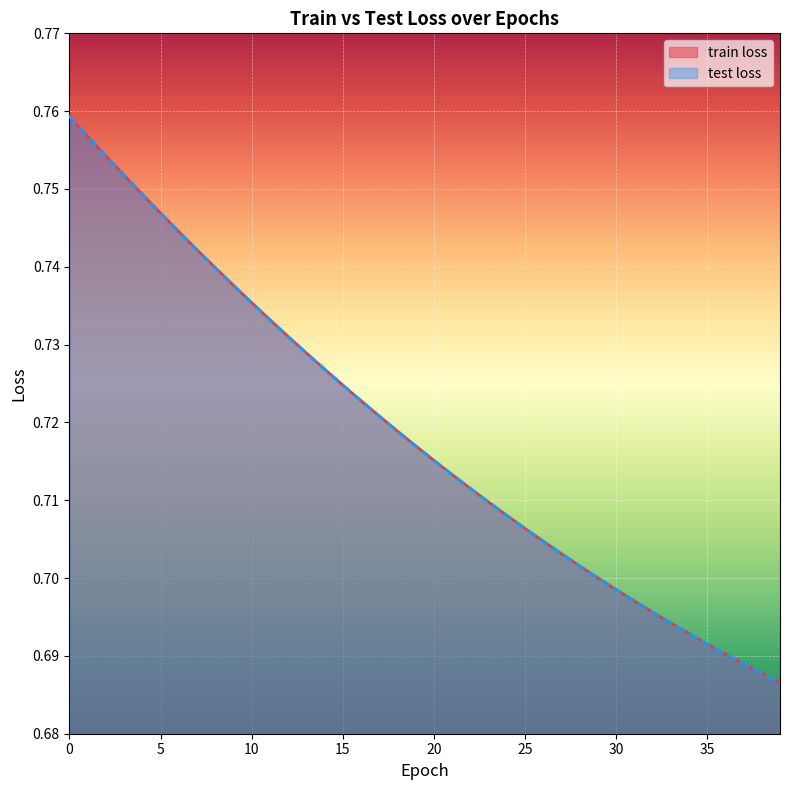

How many lines are shown in the chart?

2